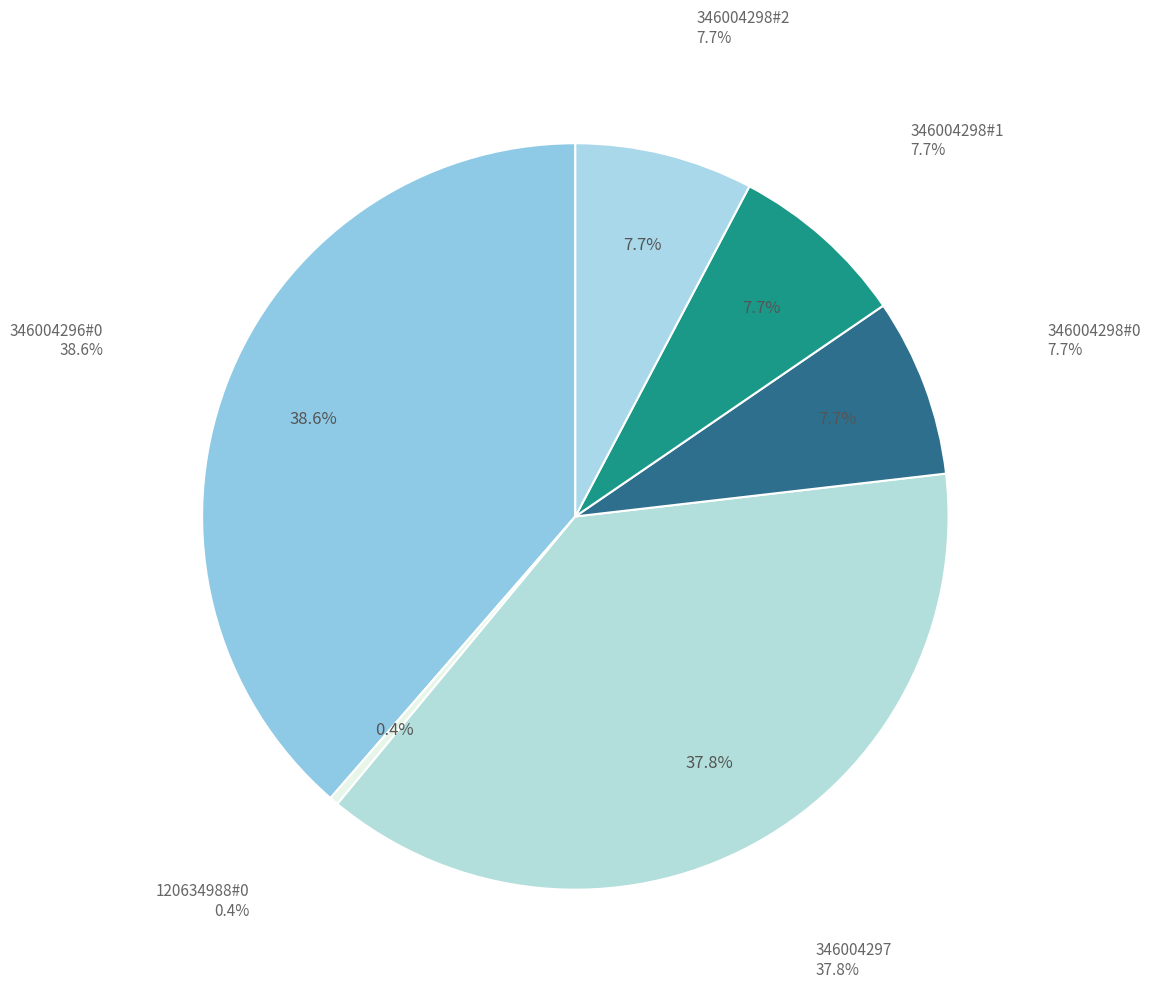

The 346004298#2 slice represents 15% of the pie. True or false?

False